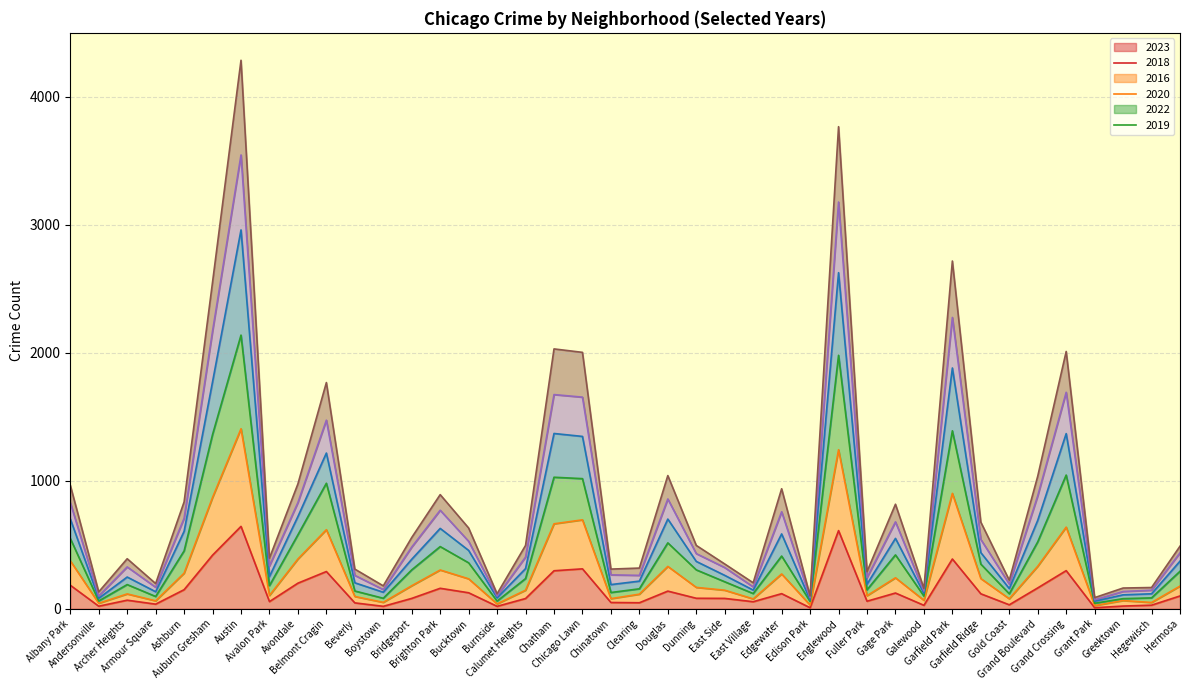

True or false: 2016 has a value of 231 at Douglas.

False